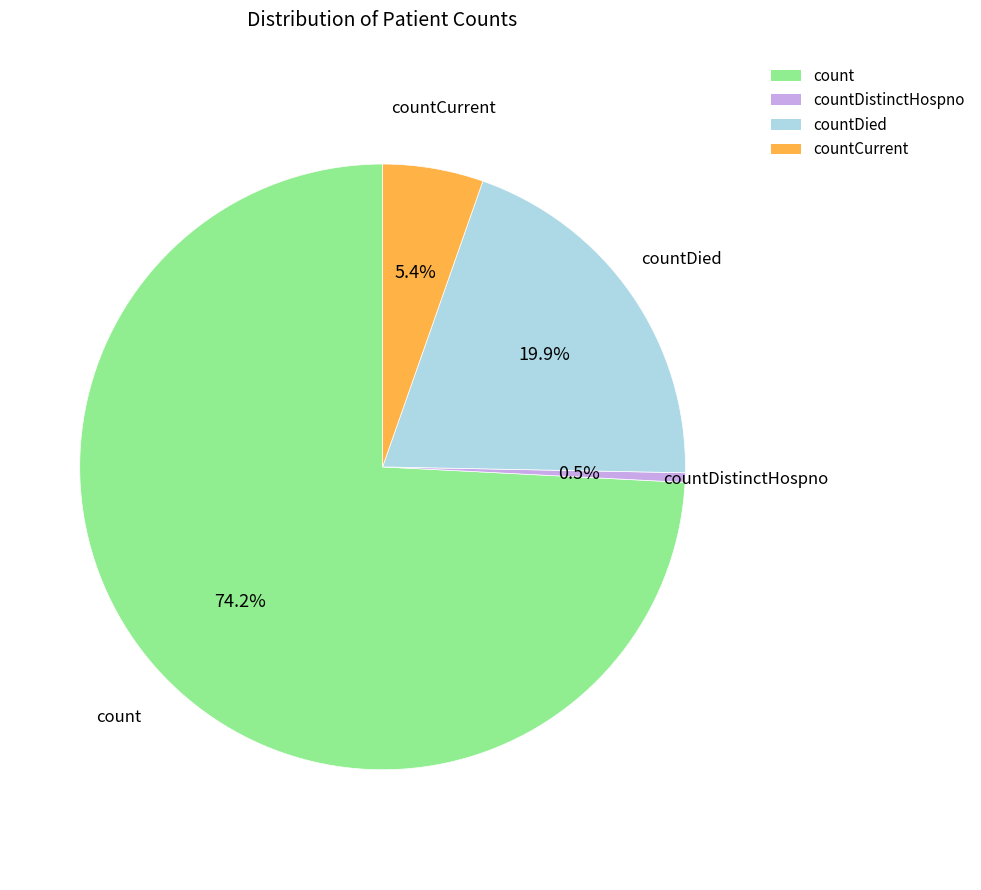

Approximately how many times larger is the value at count compared to countDied?

3.7